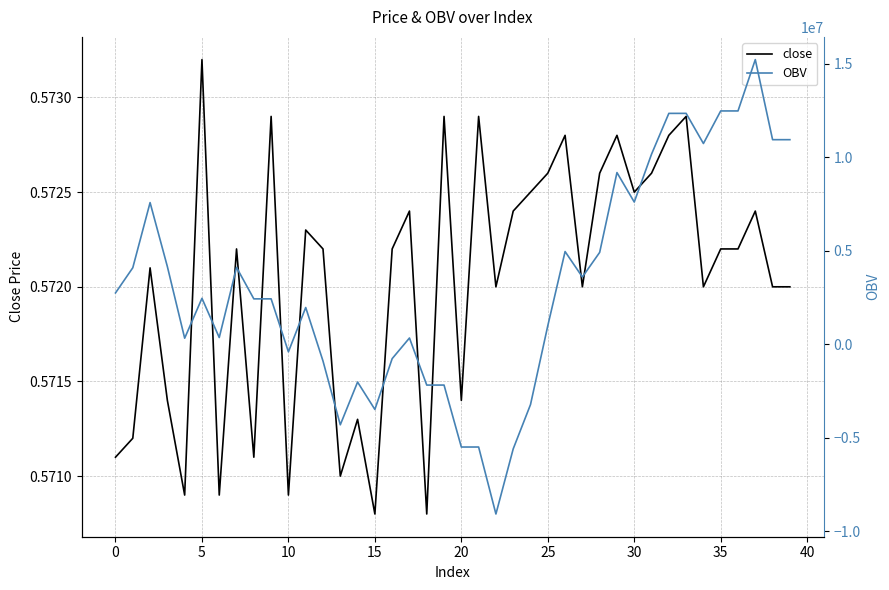

Which category has the highest value across all series?

37